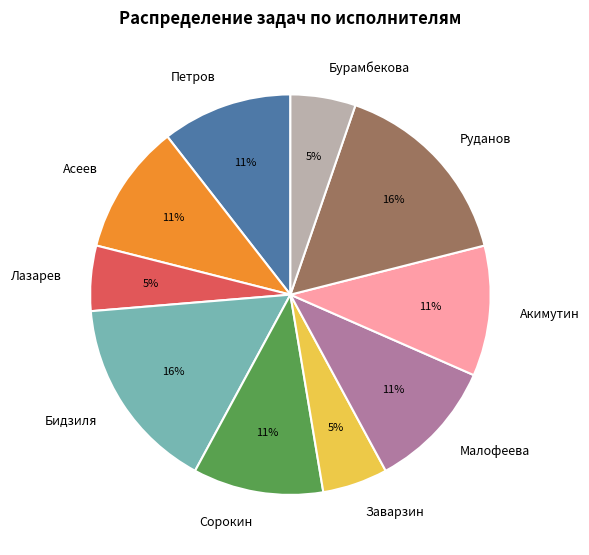

What percentage is the Бурамбекова slice, to the nearest percent?

5%